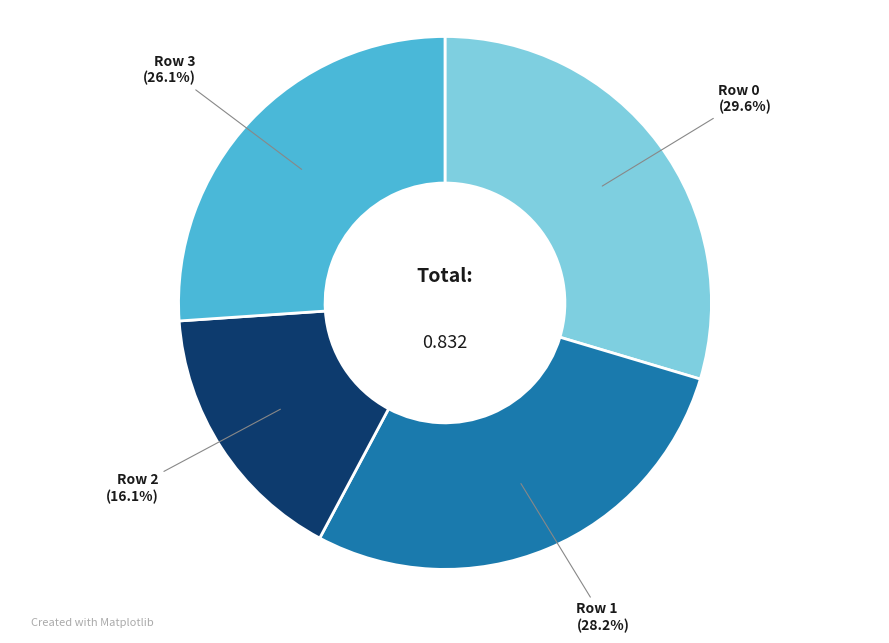

Does any single category account for the majority?

No